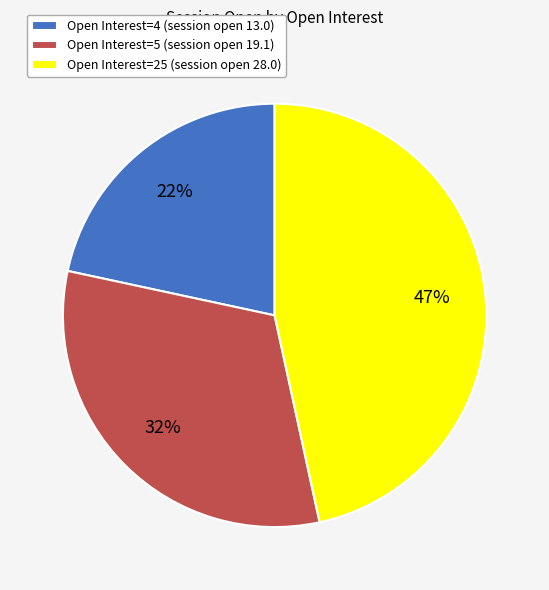

How many segments does this pie chart have?

3